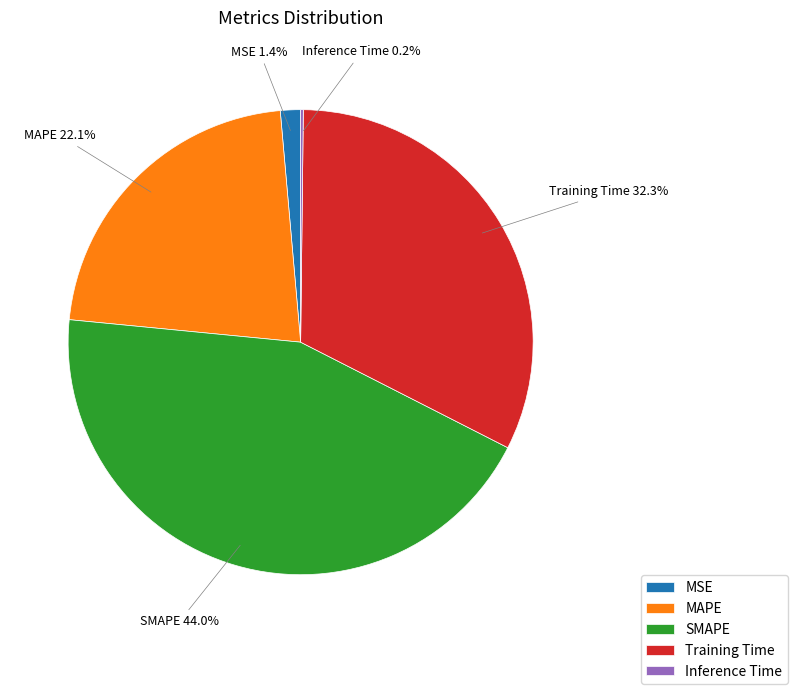

To the nearest percent, what is the difference between the Training Time and MSE slice percentages?

31%